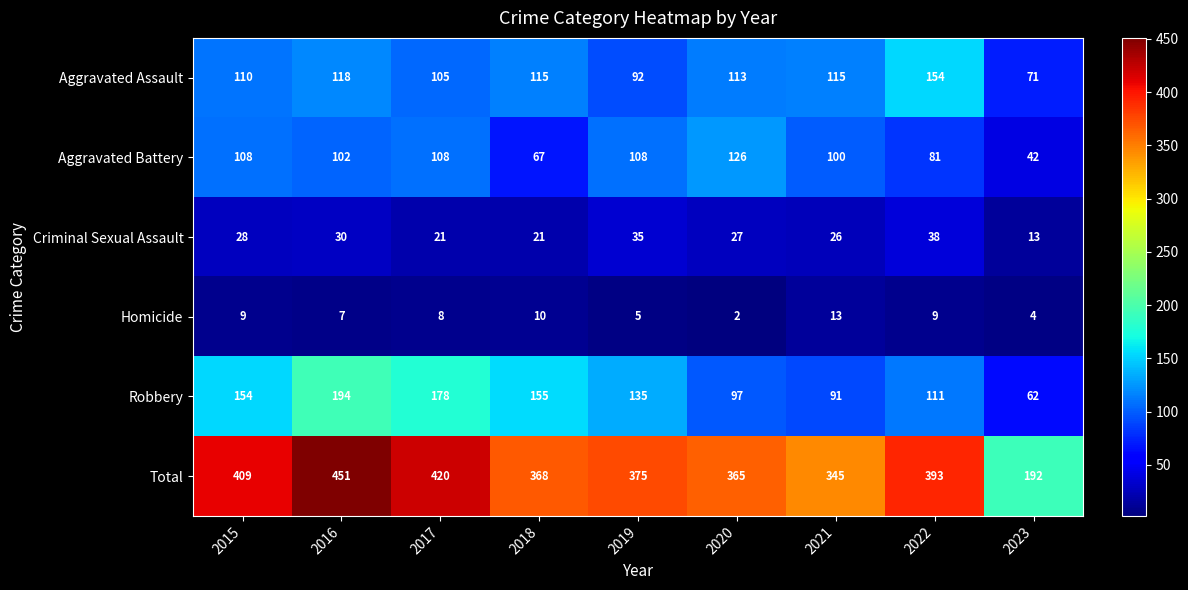

Between 2015 and 2021, which series saw the biggest shift?

Total